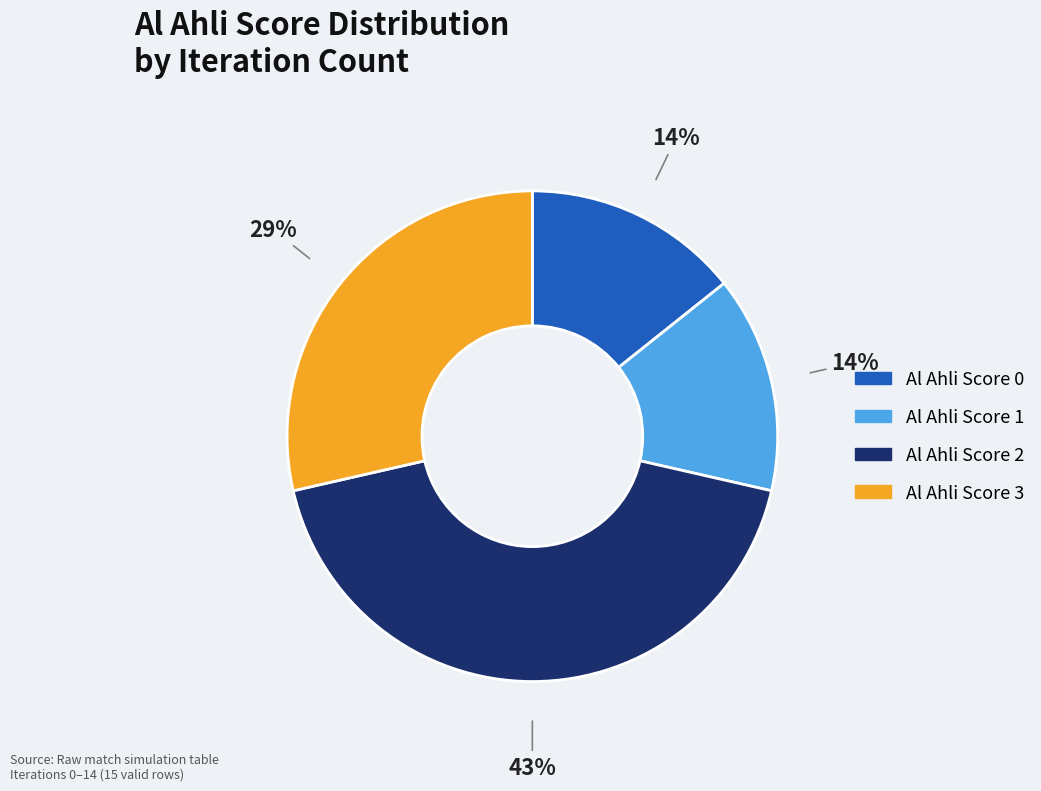

To the nearest percent, what is the difference between the largest and smallest slice percentages?

29%